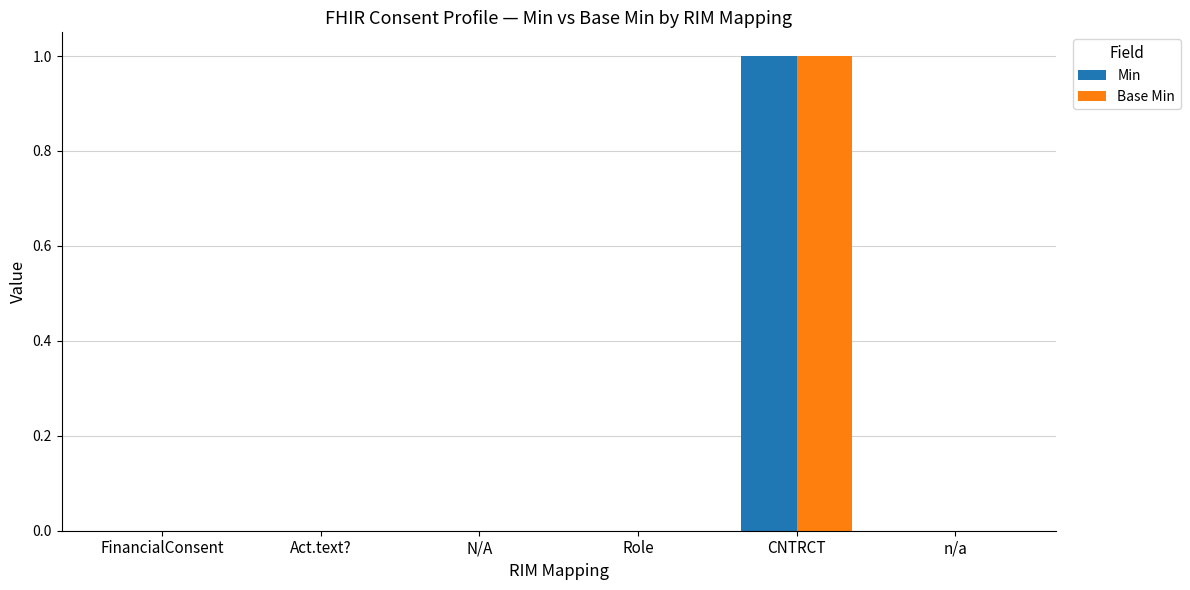

How many groups of bars are there?

6